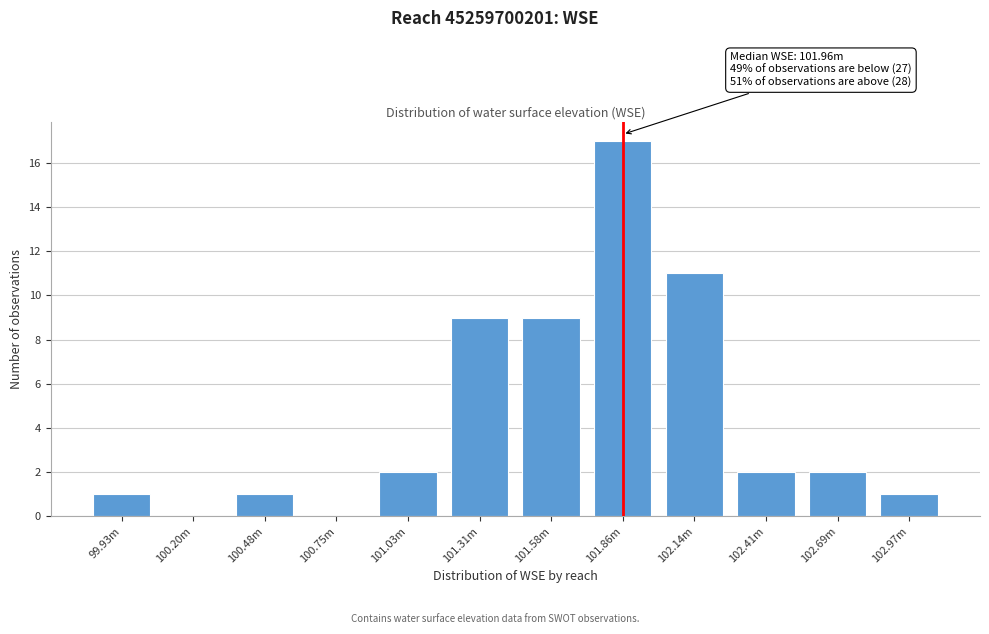

Reading left to right, transcribe all the data shown in this chart.

99.93m=1	100.20m=0	100.48m=1	100.75m=0	101.03m=2	101.31m=9	101.58m=9	101.86m=17	102.14m=11	102.41m=2	102.69m=2	102.97m=1